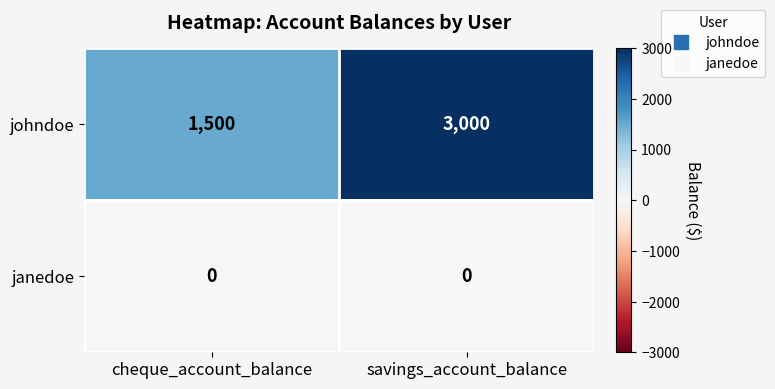

True or false: janedoe has a value of 0 at savings_account_balance.

True